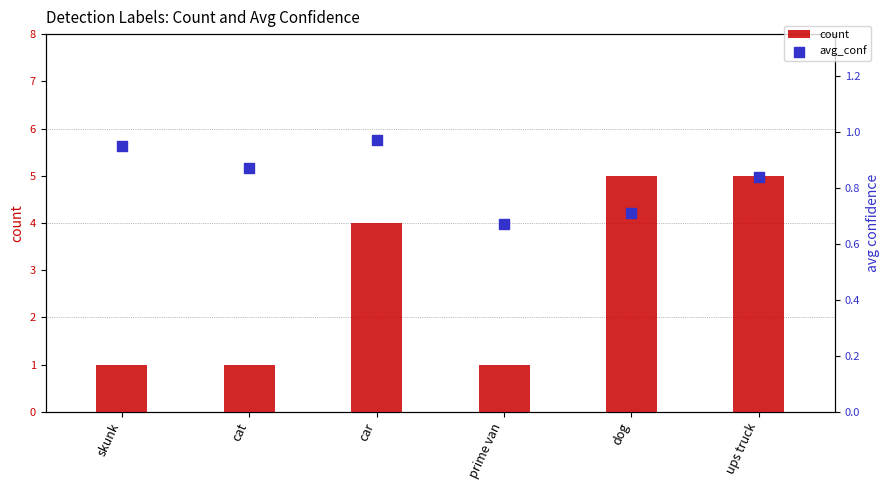

What are all the series names shown in the legend?

count, avg_conf